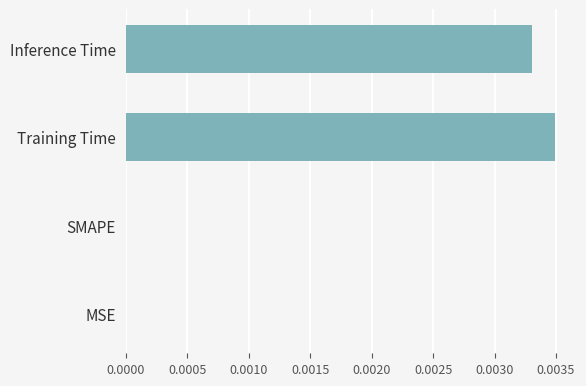

The value at Inference Time is 0.0. True or false?

True